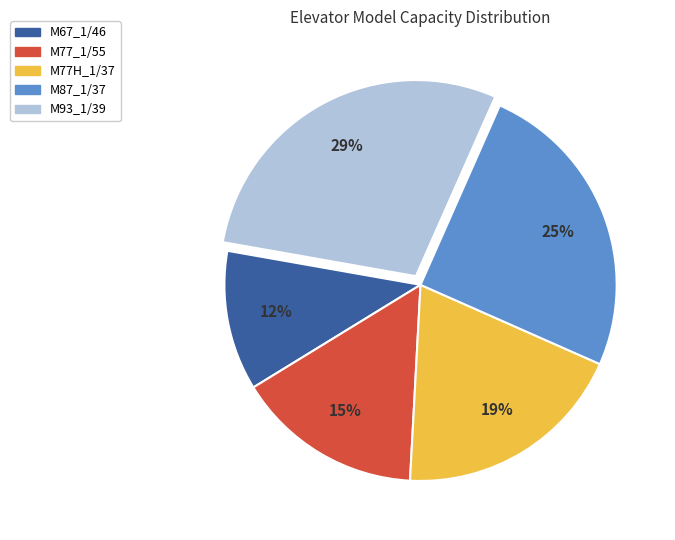

Combined, do M87_1/37 and M77_1/55 account for over 50%?

No